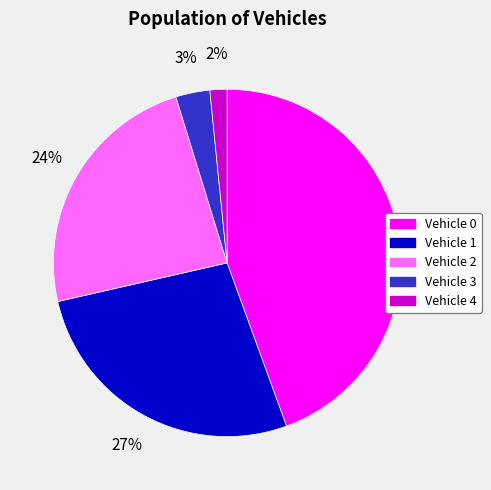

Which slice is the largest?

Vehicle 0